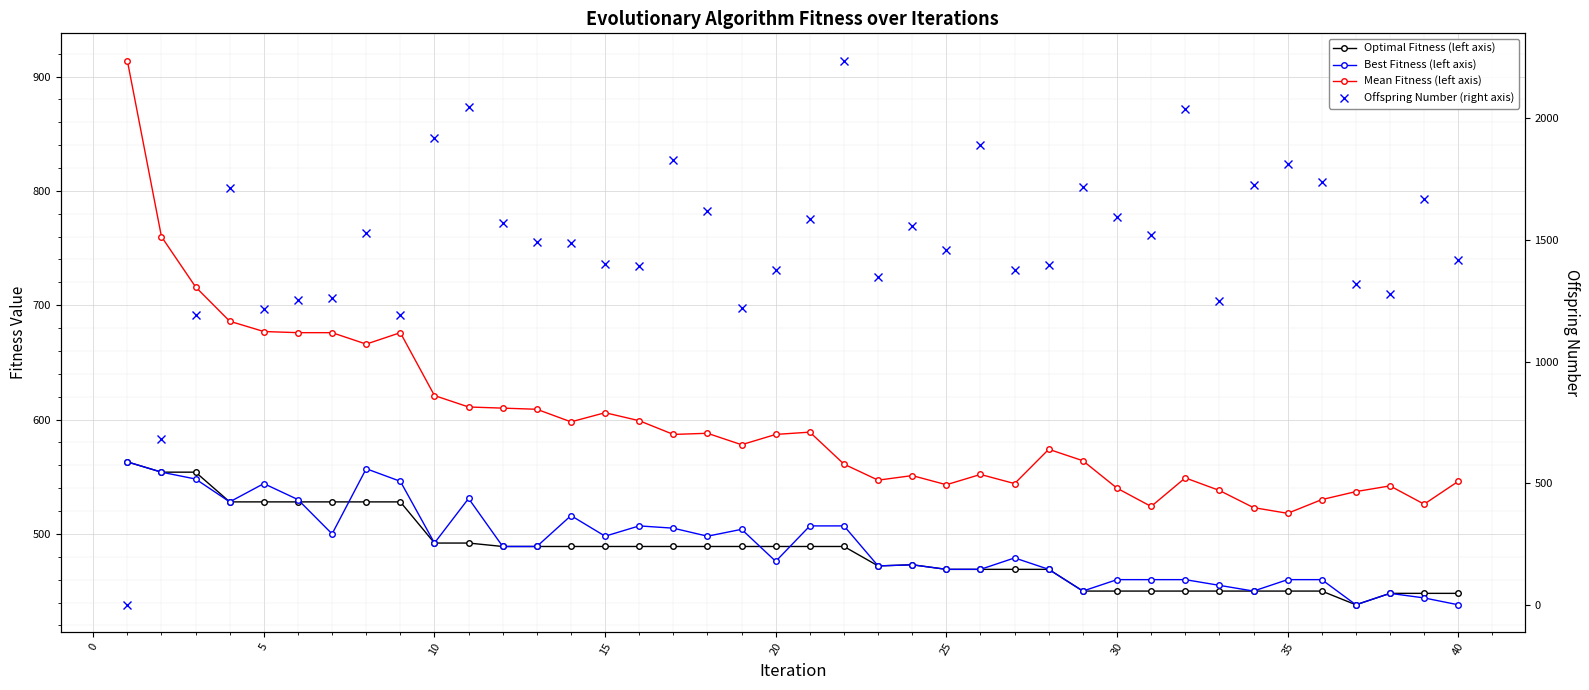

What is the value of the Mean Fitness (left axis) point at the 29th from the left?

564